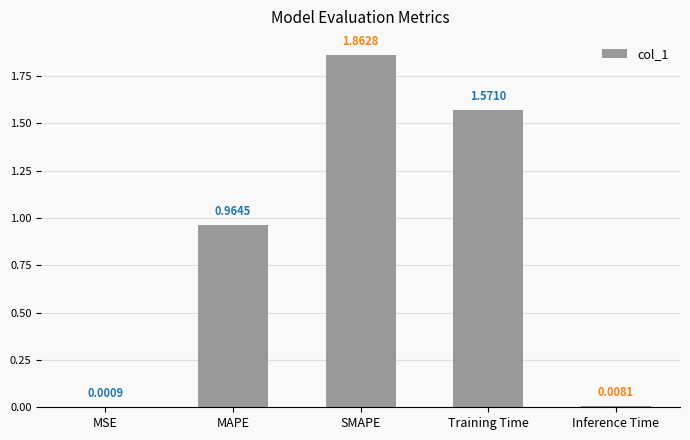

At which label is the value closest to 0?

MSE